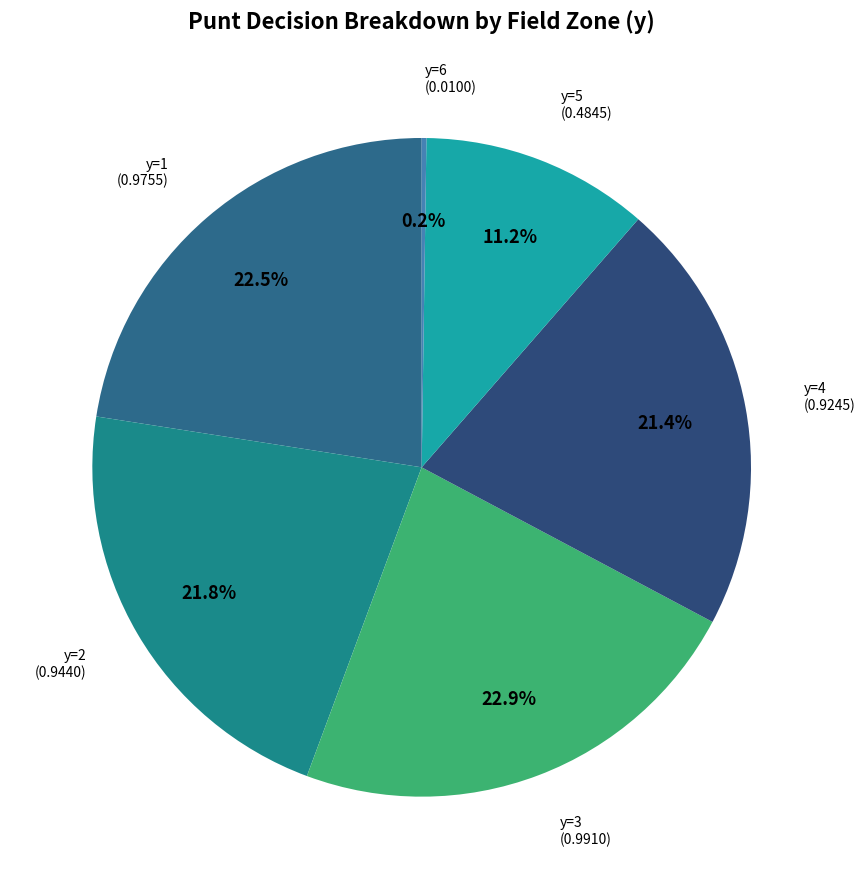

Between y=3 and y=2, which is larger?

y=3